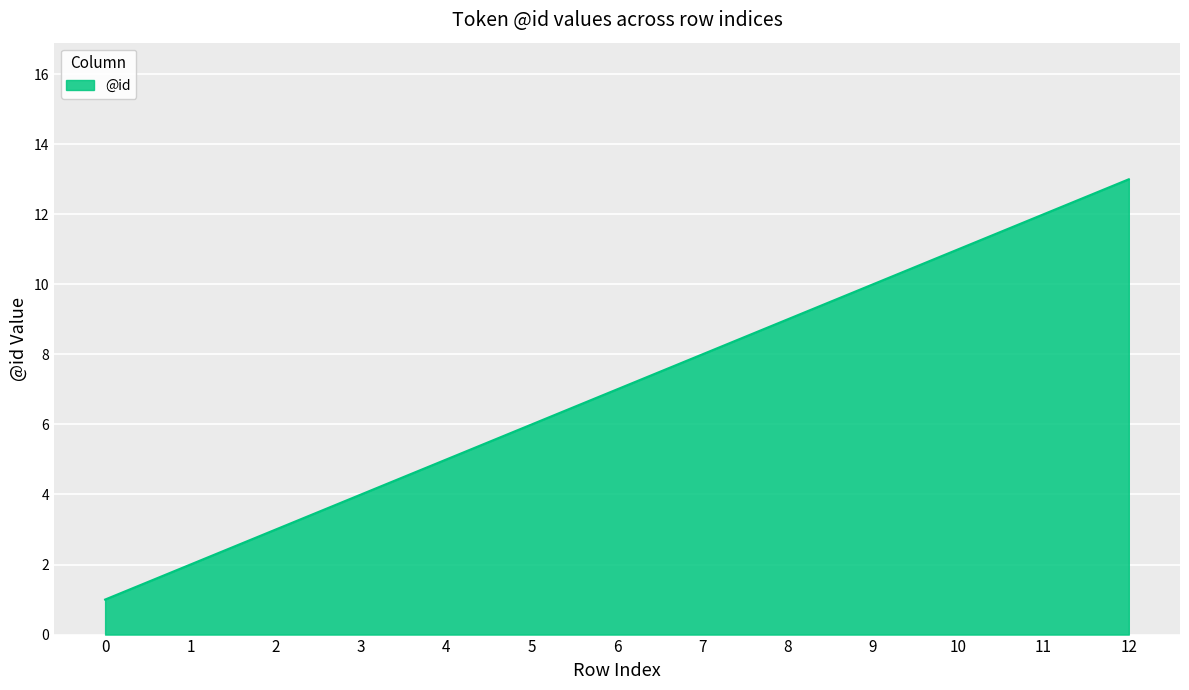

True or false: the data shows 2 at 1.

True